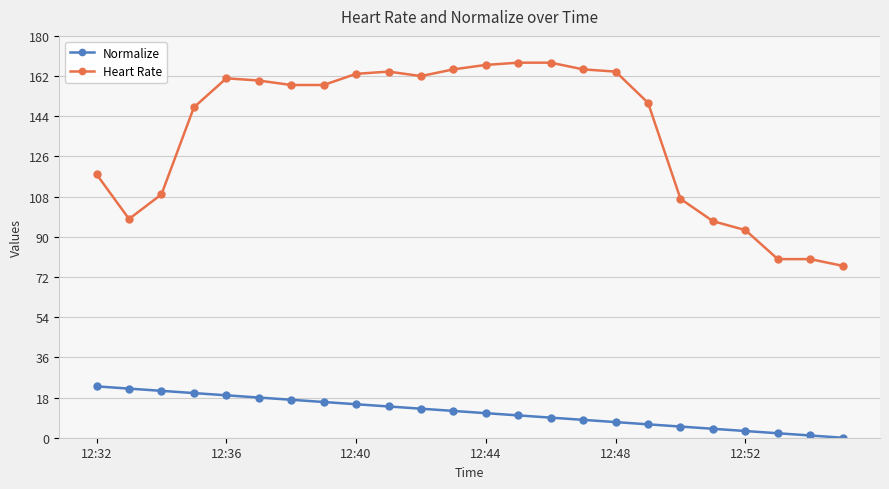

True or false: Heart Rate and Normalize cross at least once.

False